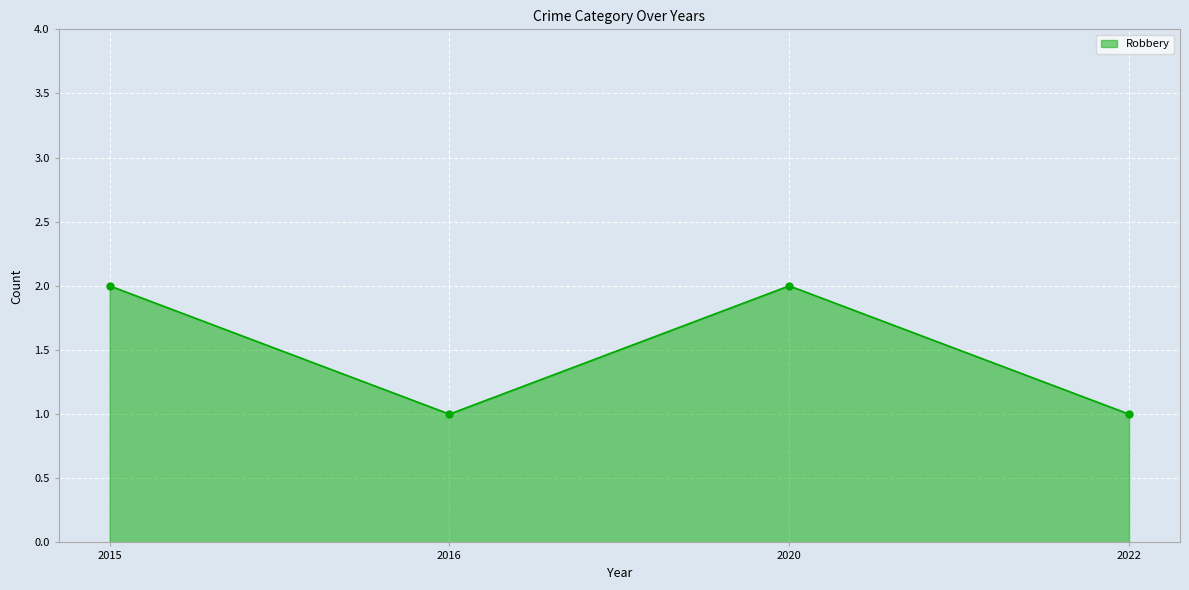

How many lines are shown in the chart?

1